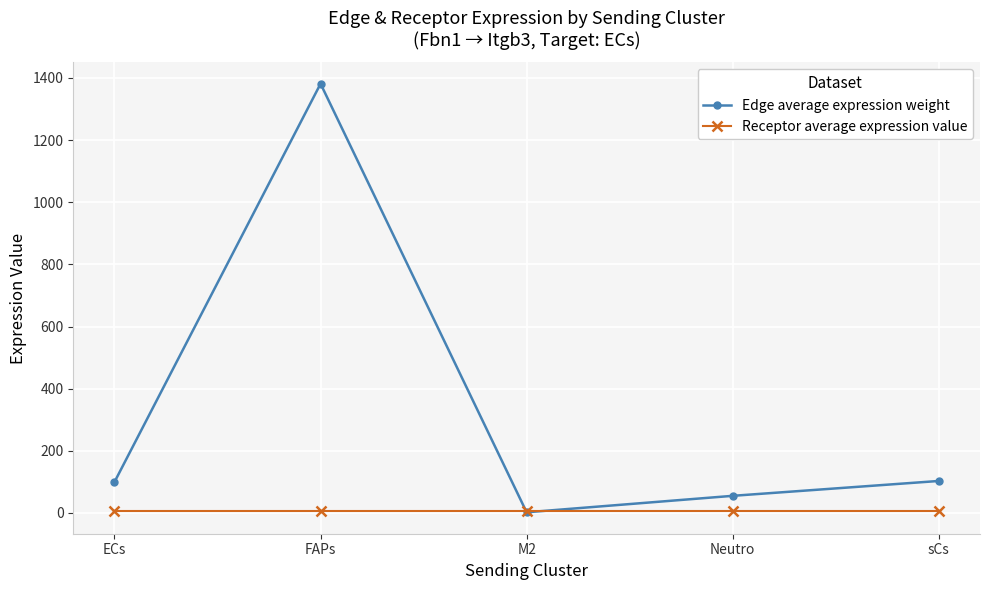

How many lines are shown in the chart?

2